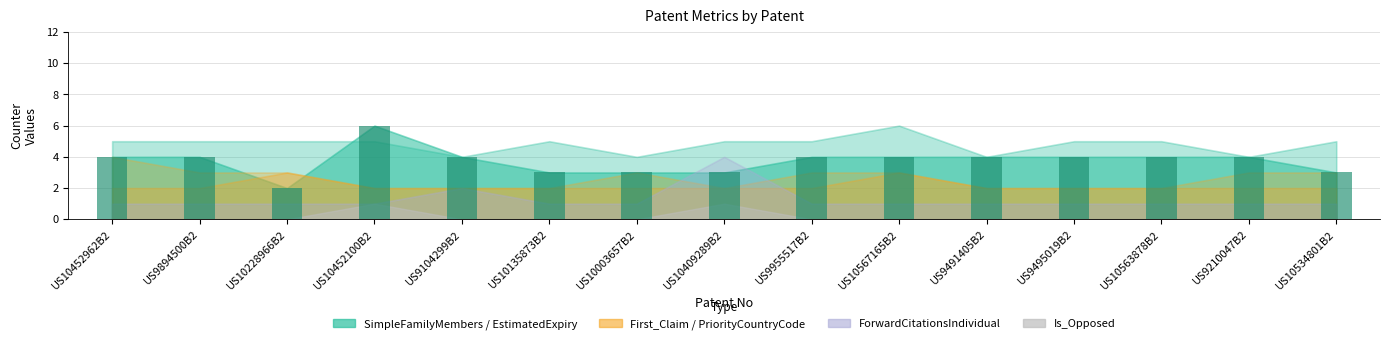

The value at US10409289B2 is 3. True or false?

True